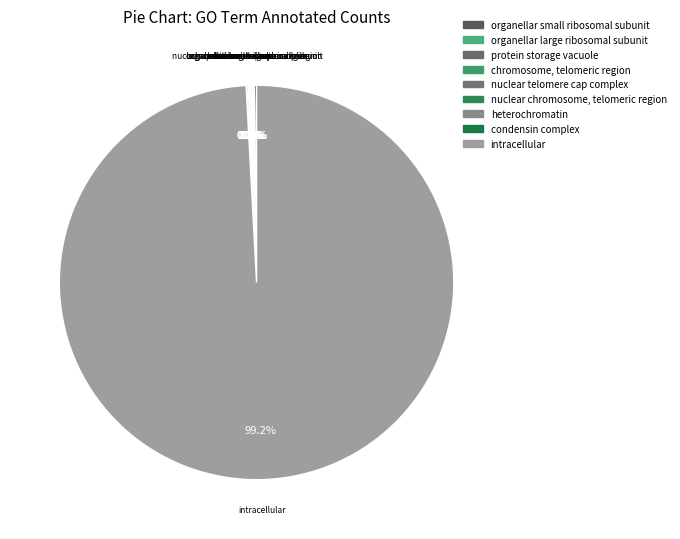

Which slice is the smallest?

condensin complex